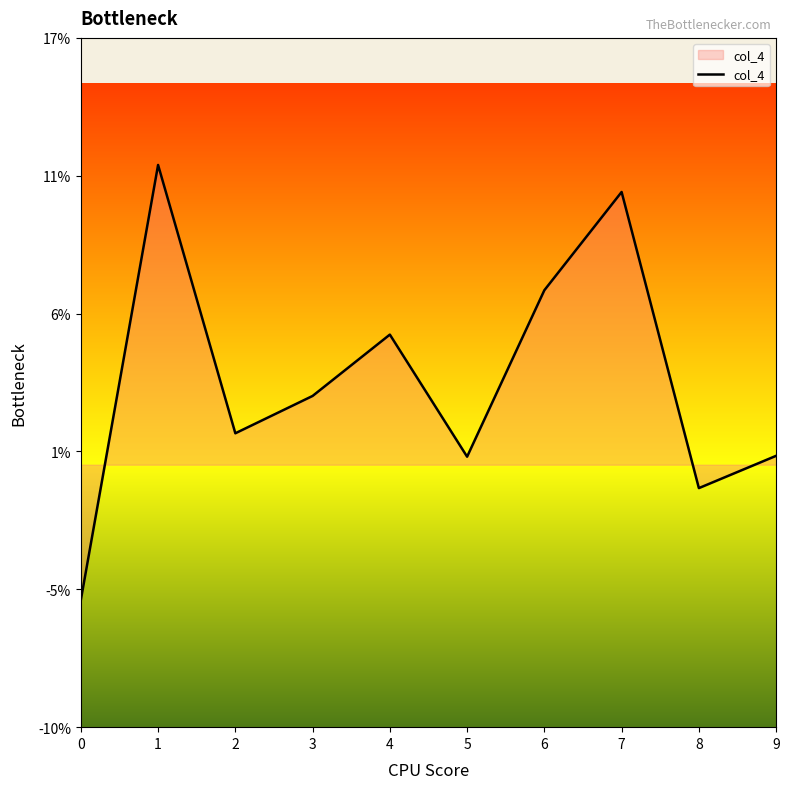

Does the chart have visible grid lines?

No